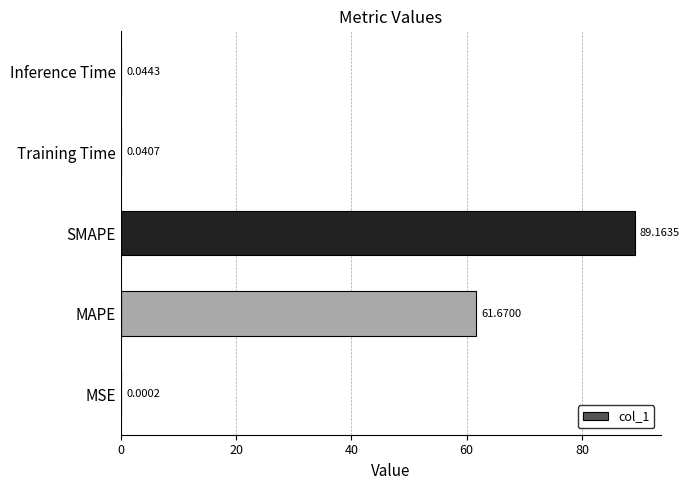

What is the sum of the values at Training Time and MAPE?

61.7